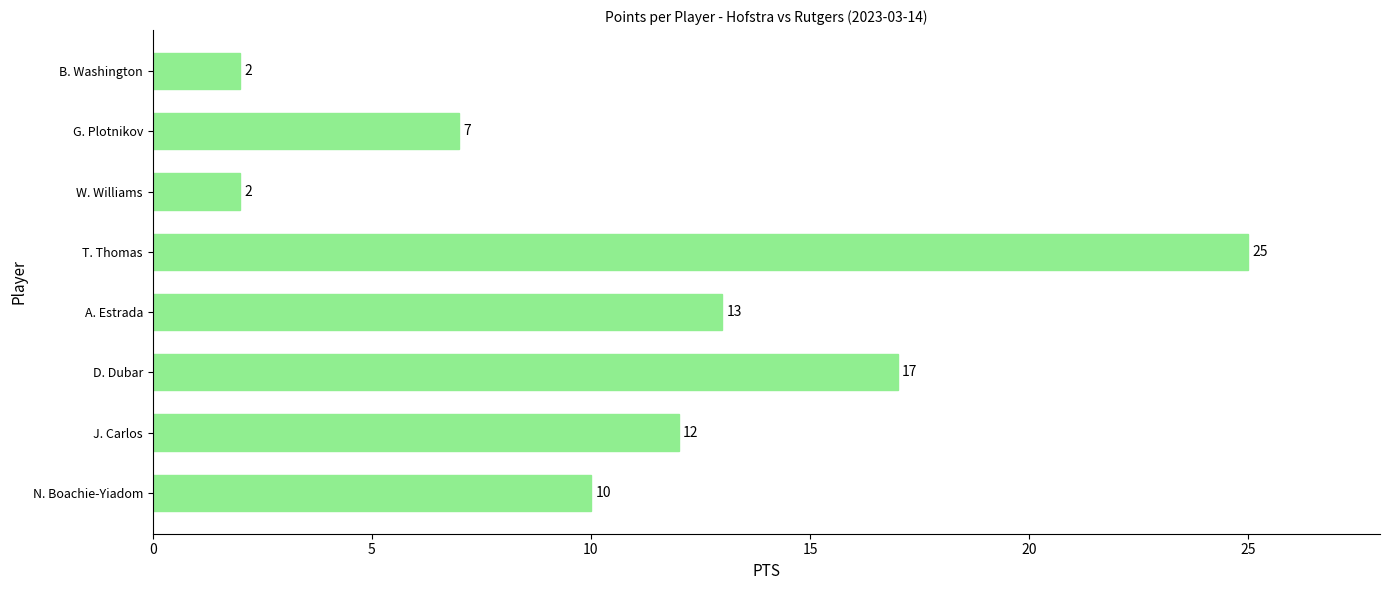

At which category does the chart reach its peak across all series?

T. Thomas